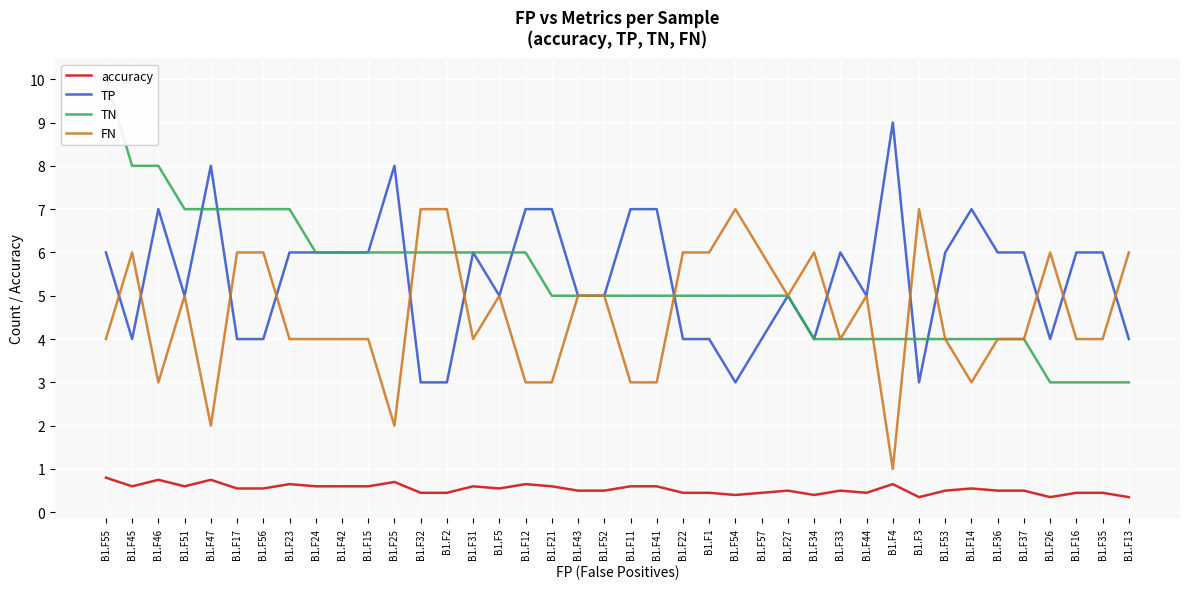

In TP, how many points are lower than both neighbors (excluding endpoints)?

8